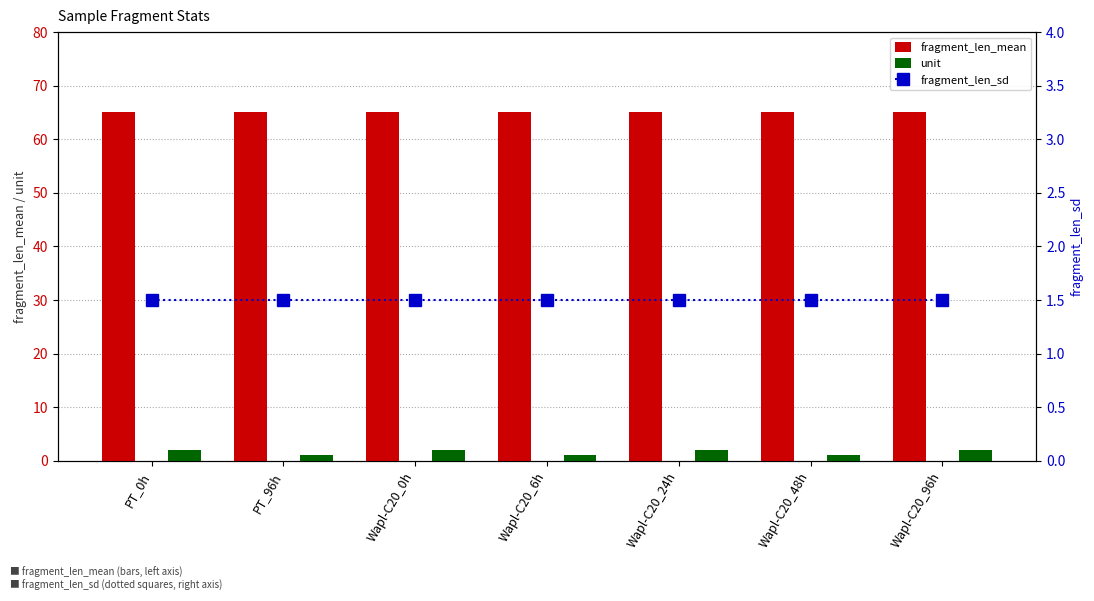

At which label does unit reach its peak?

PT_0h